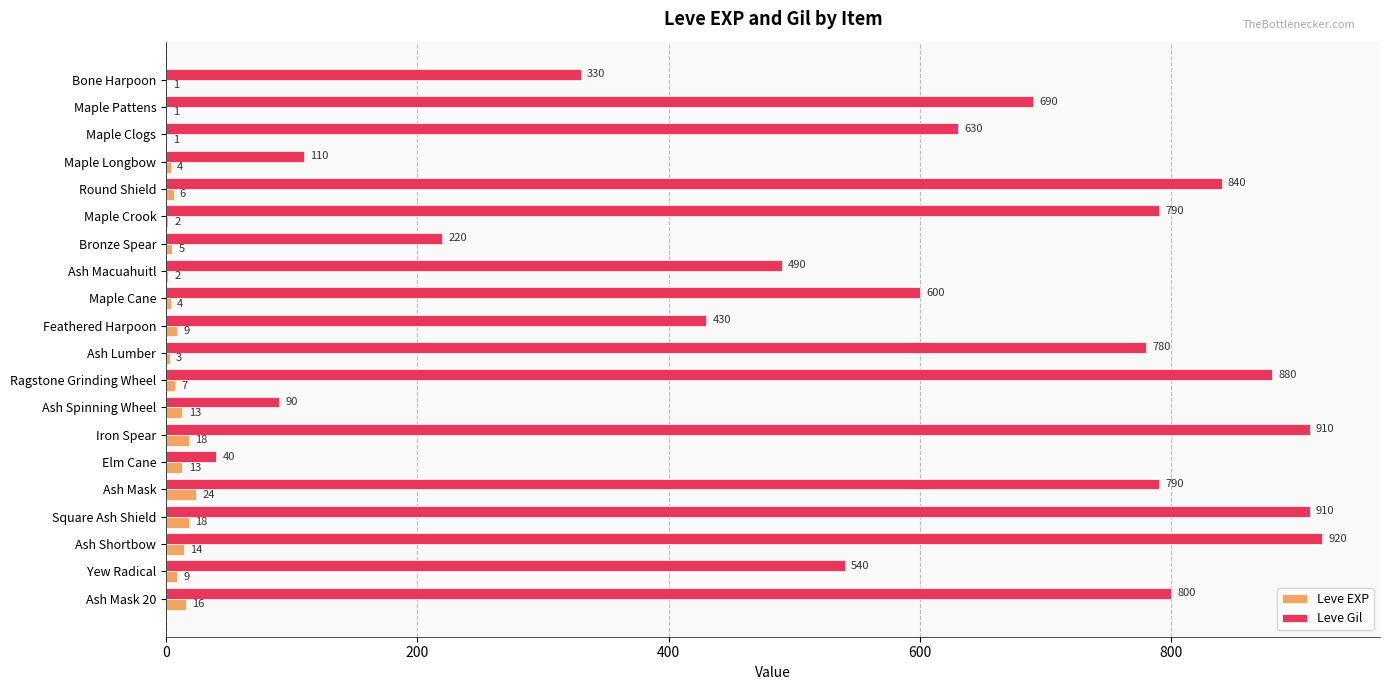

Which series has the largest total across all categories?

Leve Gil